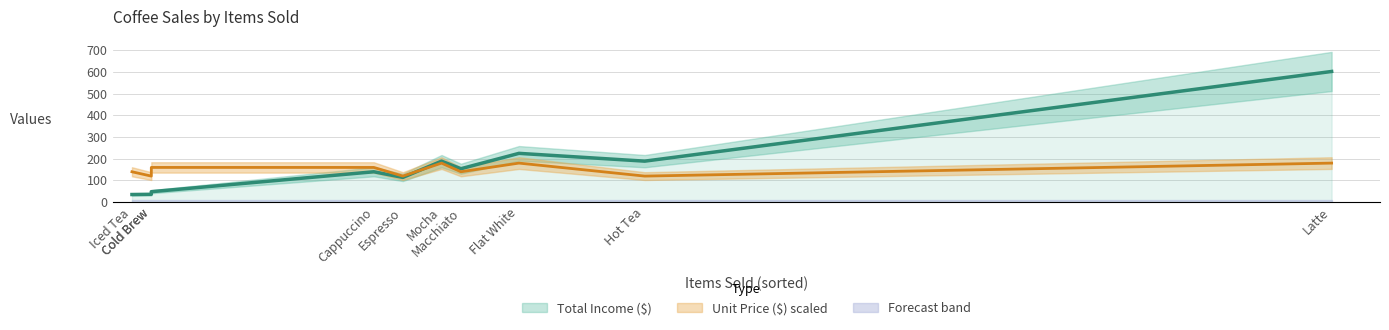

What is the sum of all Unit Price ($) values?

37.5